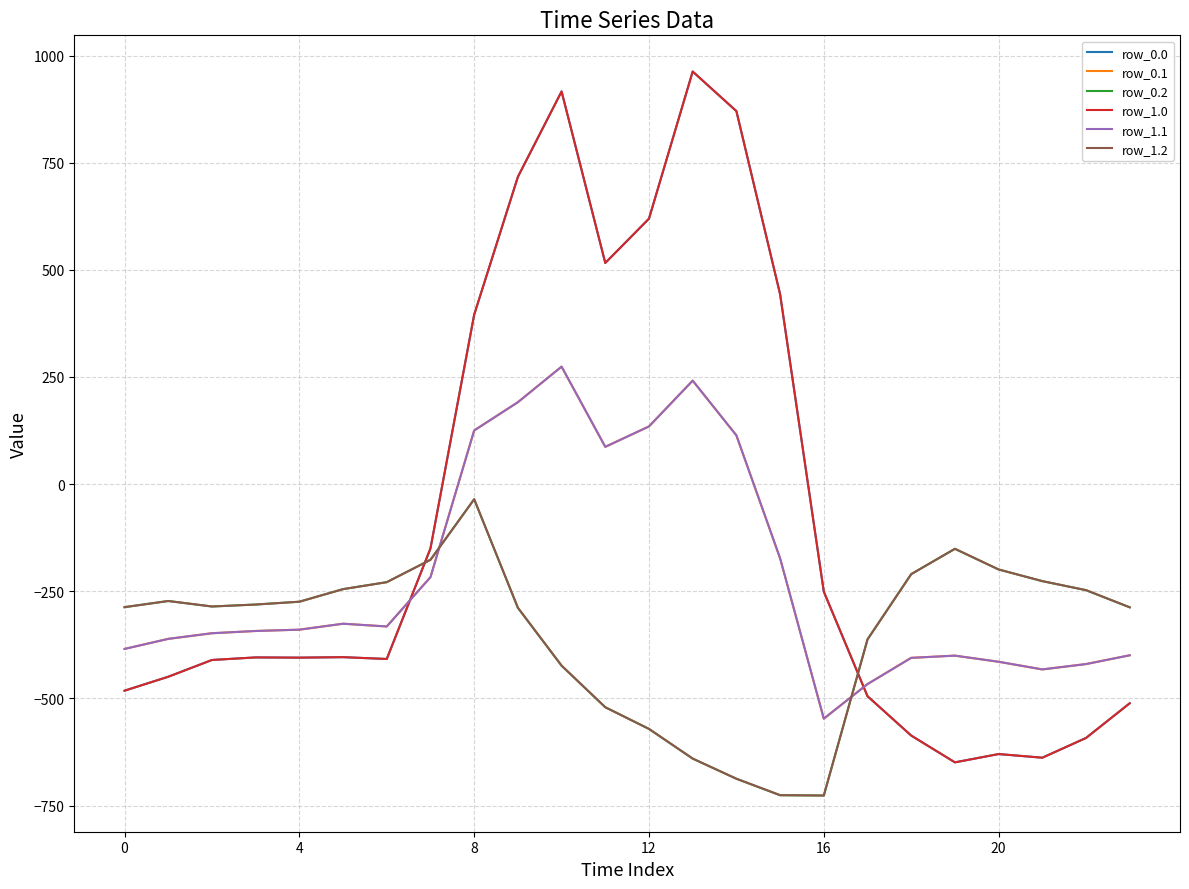

Does the chart display data point markers on the line(s)?

No